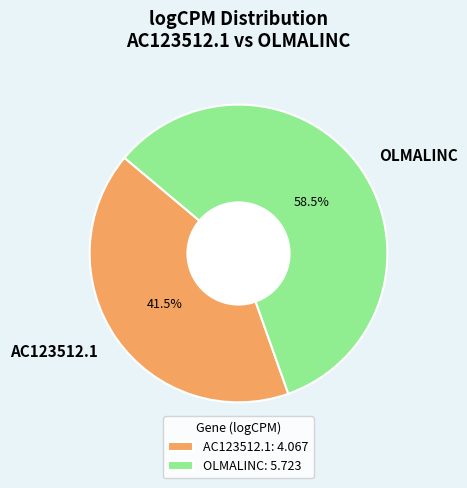

How many slices are in this pie chart?

2